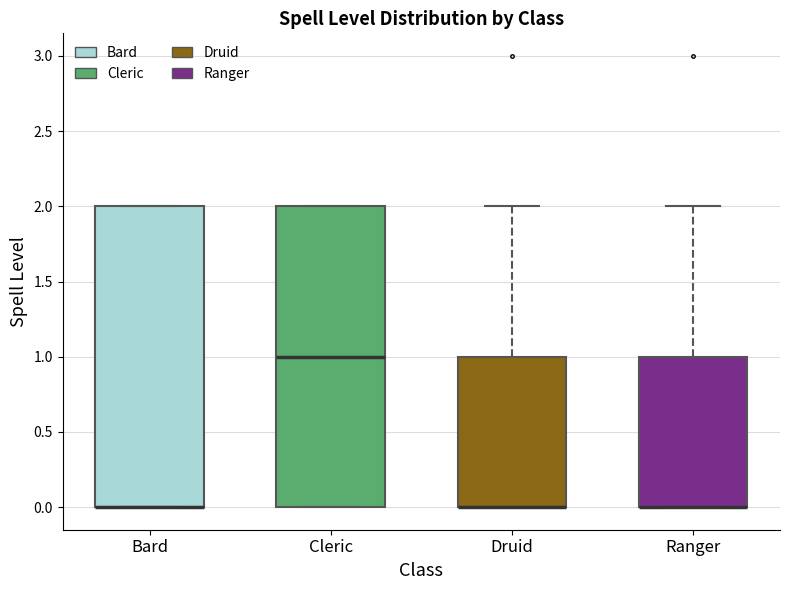

Reading left to right, transcribe this box plot: for each box, give where its median line is, the range the box spans, and where its two whiskers end, as read against the y-axis. The values are not printed on the chart, so give them approximately, as read against the axis.

Bard: median 0 (drawn on the box's lower edge), box 0 to 2, whiskers 0 to 2
Cleric: median 1, box 0 to 2, whiskers 0 to 2
Druid: median 0 (drawn on the box's lower edge), box 0 to 1, whiskers 0 to 2
Ranger: median 0 (drawn on the box's lower edge), box 0 to 1, whiskers 0 to 2